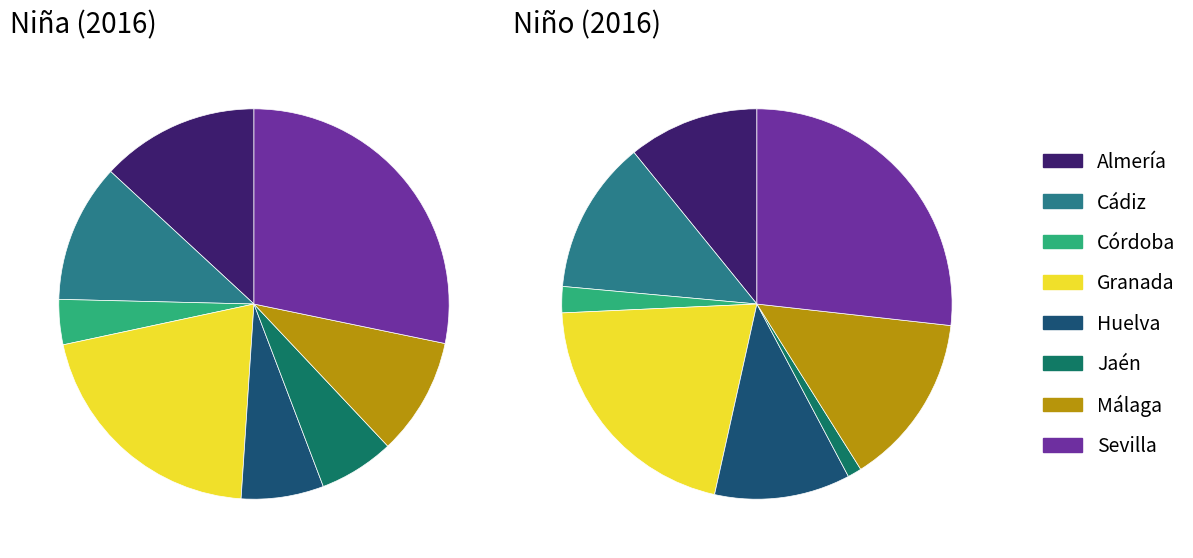

True or false: Córdoba accounts for 1% of the total.

False